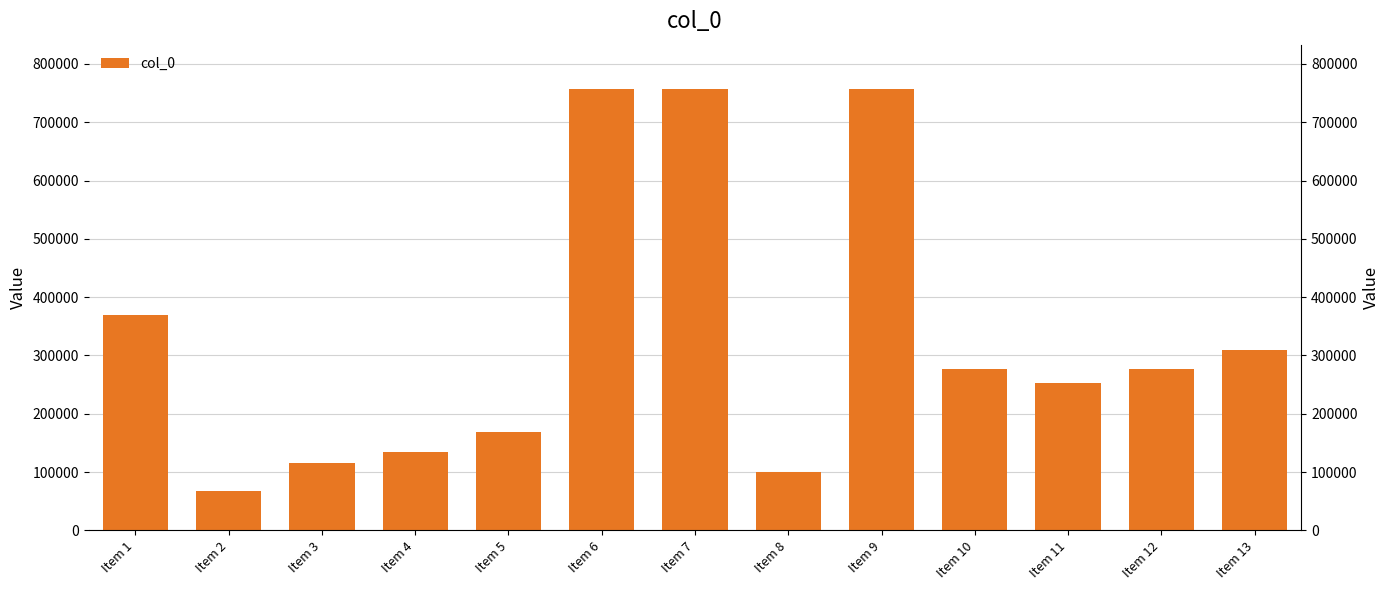

Reading right to left, transcribe all the data shown in this chart.

309342	275958	252292	275903	757389	99781	757377	757290	168351	133878	115933	67067	369143